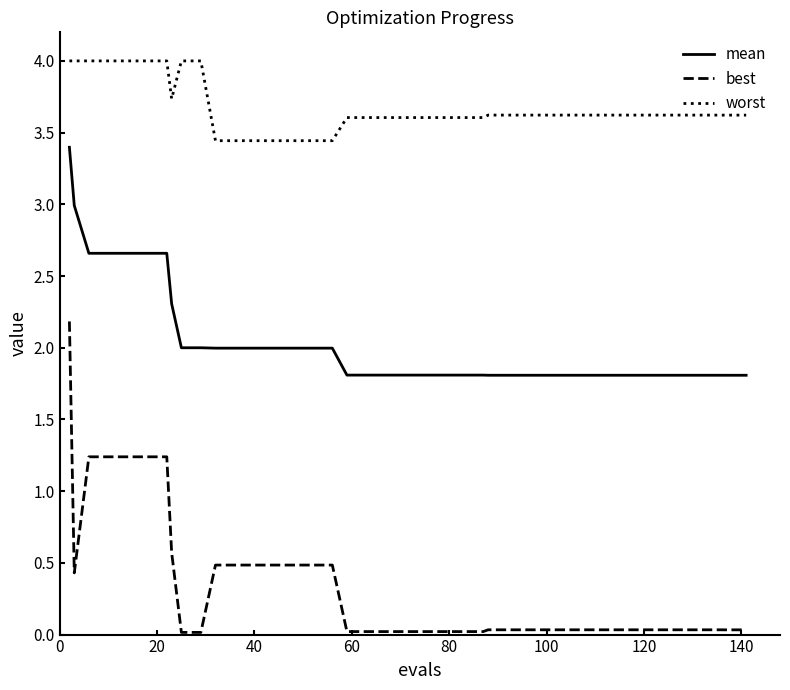

What is the minimum value for mean?

1.8